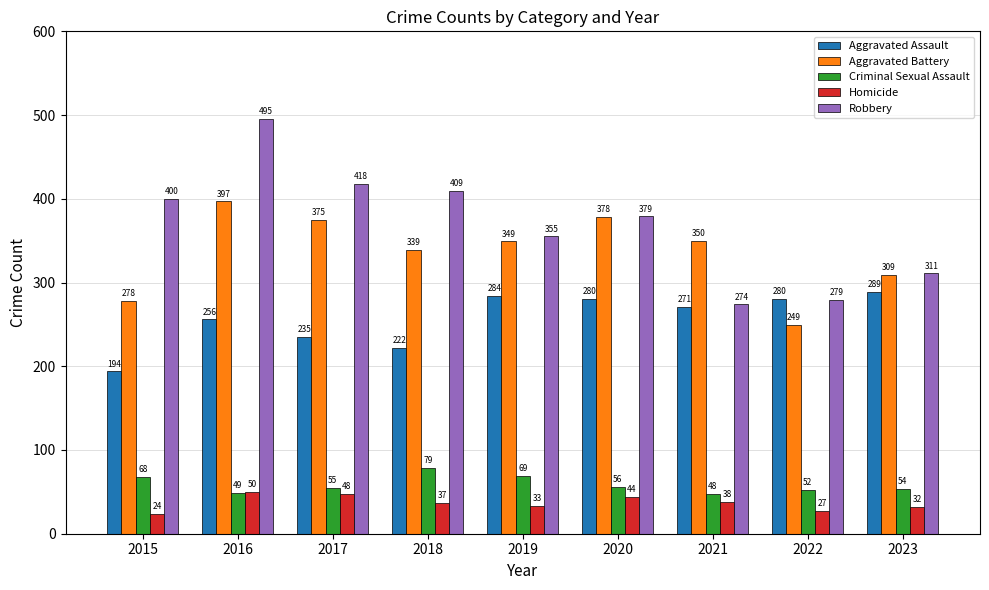

Rank the series at 2021 from lowest to highest value.

Homicide, Criminal Sexual Assault, Aggravated Assault, Robbery, Aggravated Battery